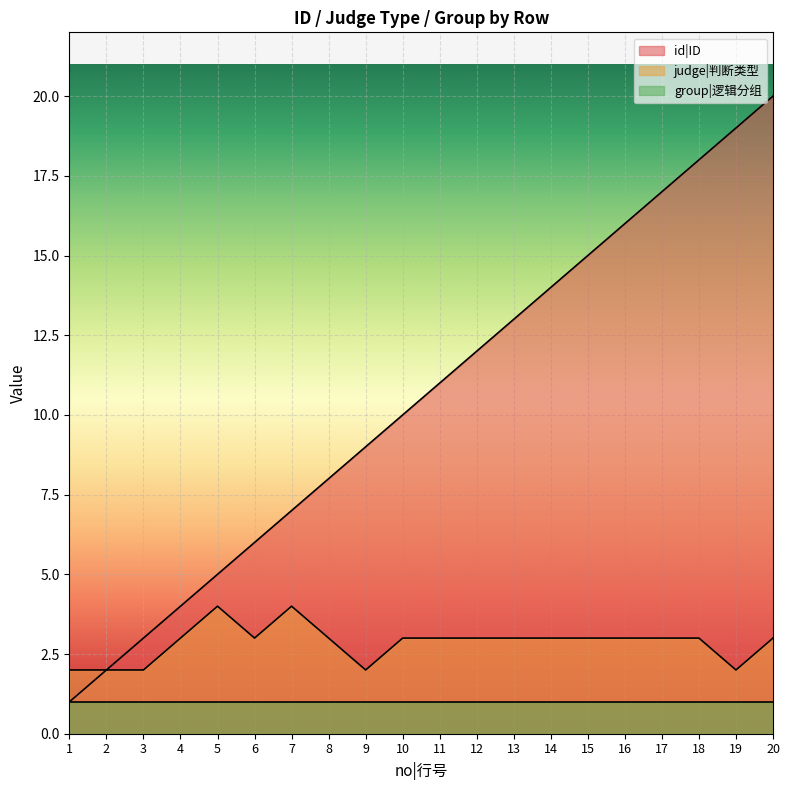

Where is judge|判断类型 nearest to the value 3?

4